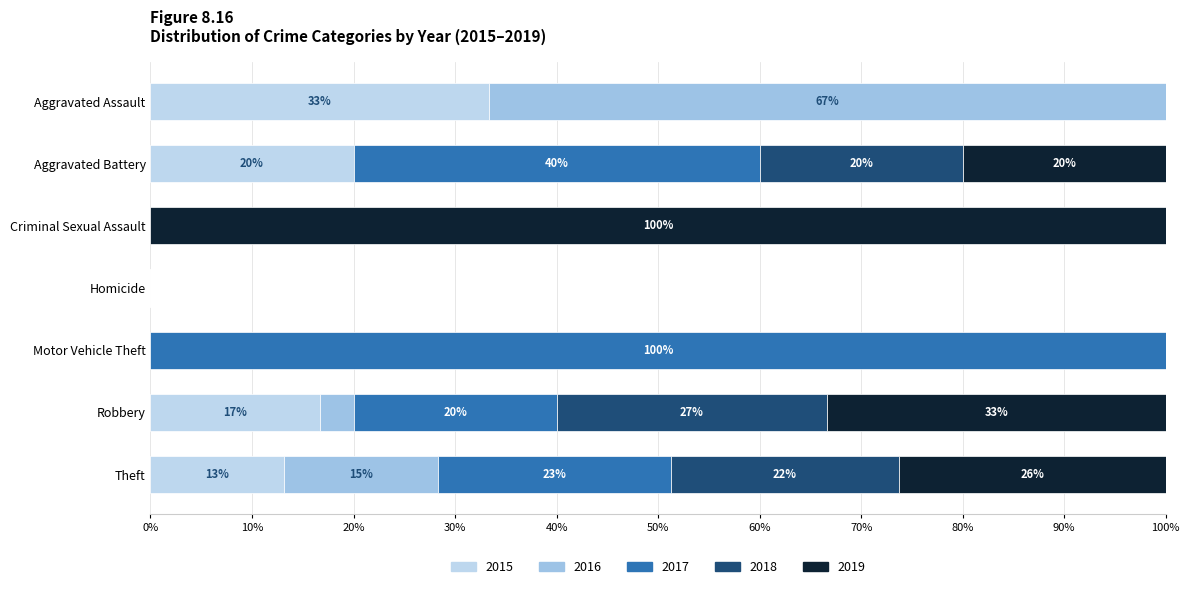

Between Motor Vehicle Theft and Theft, which is larger?

Theft